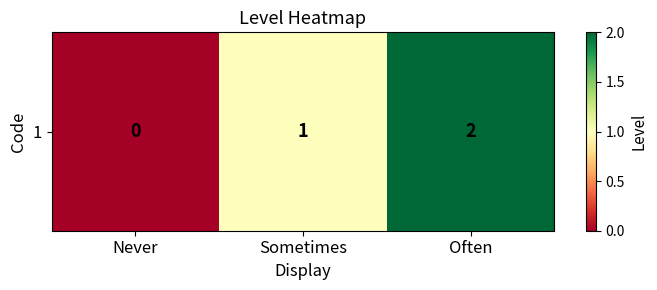

What is the difference between the values at Sometimes and Never?

1